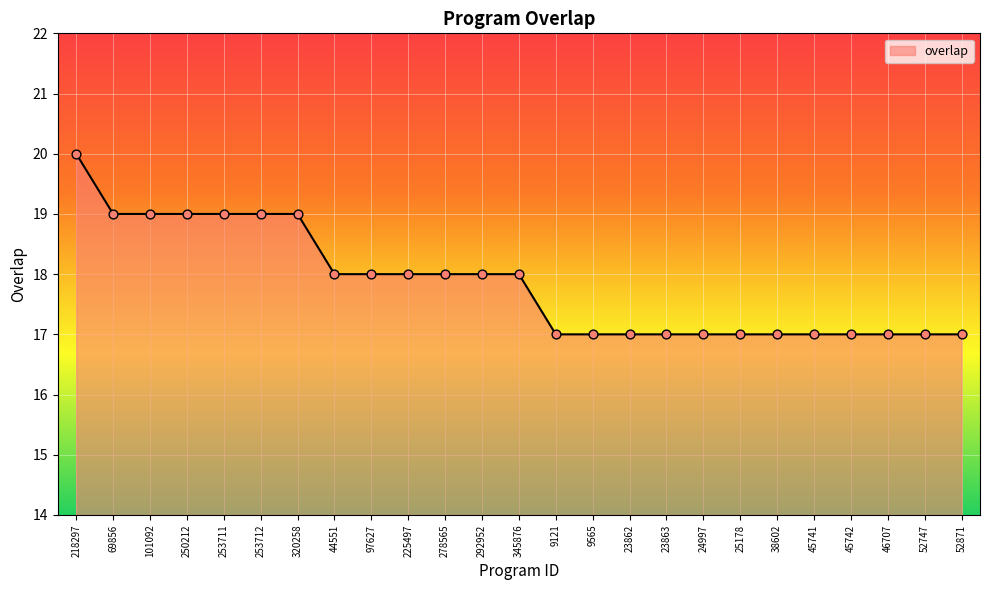

What is the change in value from 218297 to 24997?

-3